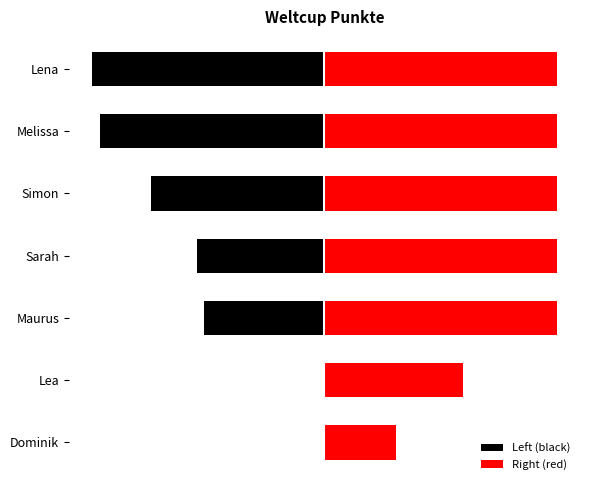

What is the value of the Right (red) bar at the 4th from the left?

166.5